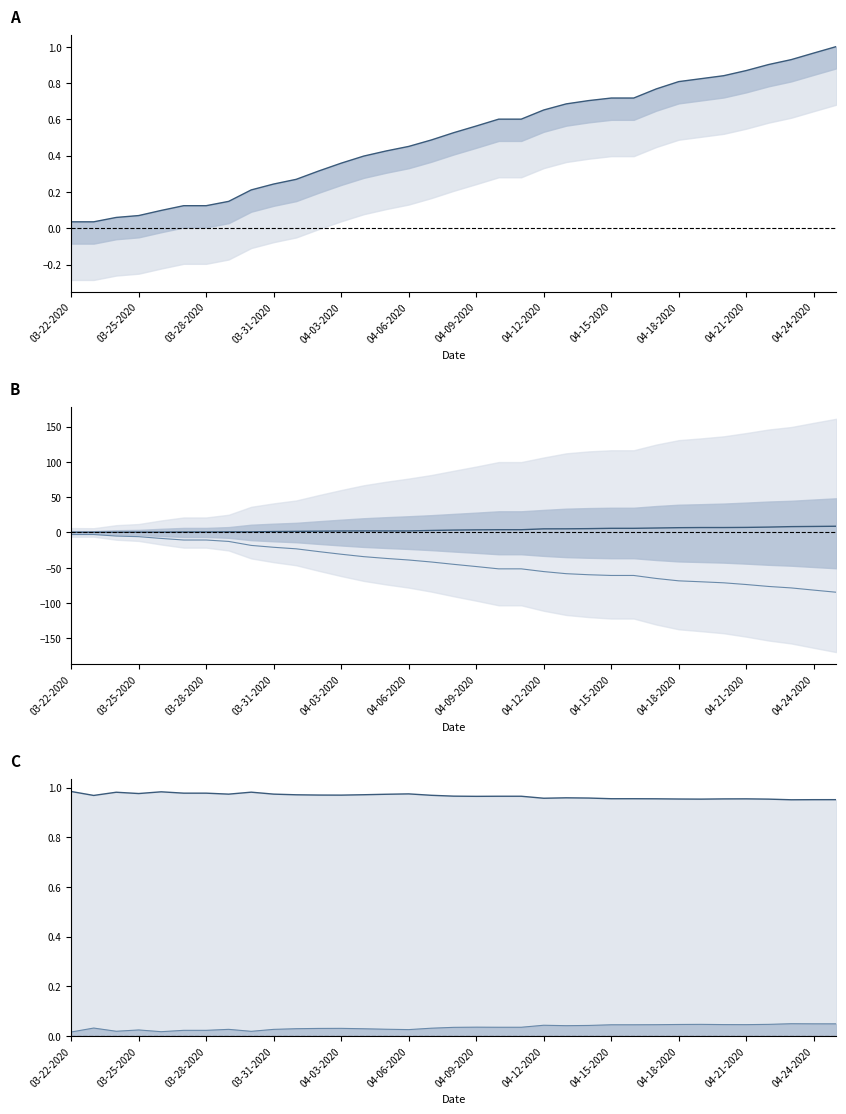

How many series are shown in this chart?

3